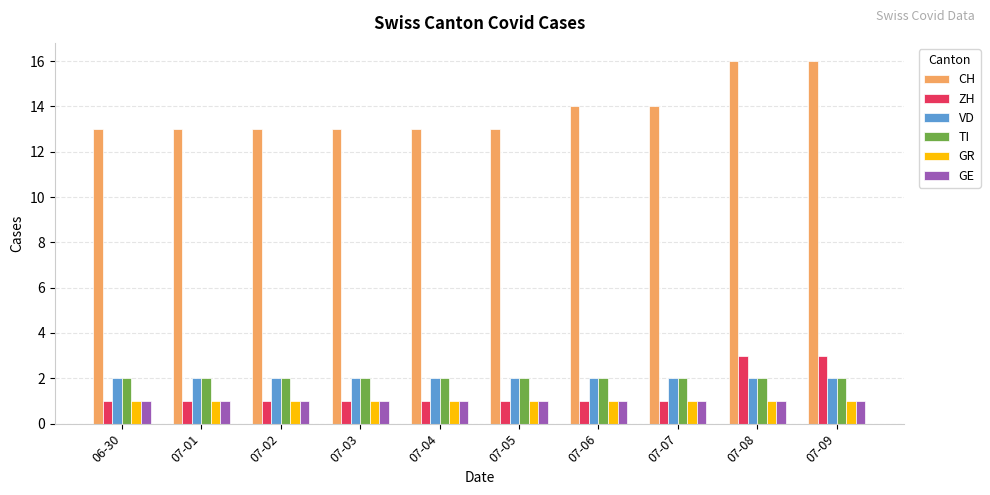

Which series has the widest spread of values?

CH